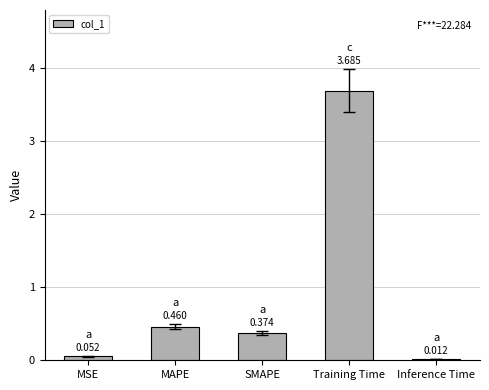

Between SMAPE and Inference Time, which is larger?

SMAPE